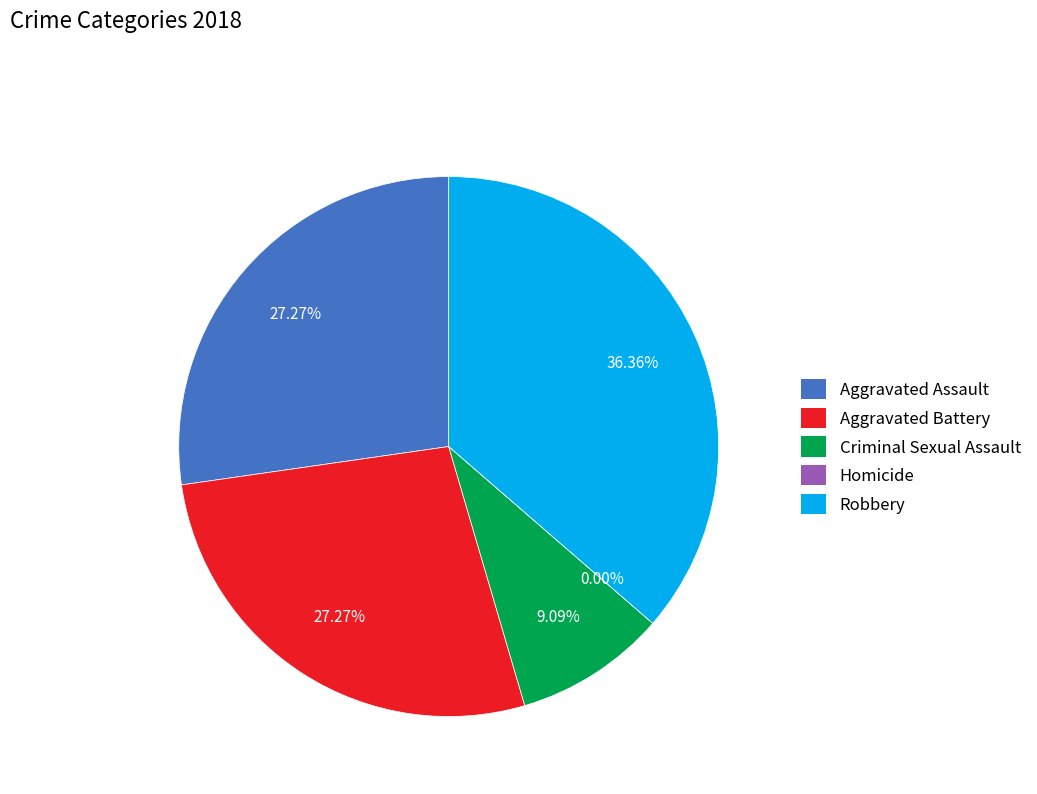

Rank the categories by value from lowest to highest.

Homicide, Criminal Sexual Assault, Aggravated Assault, Aggravated Battery, Robbery